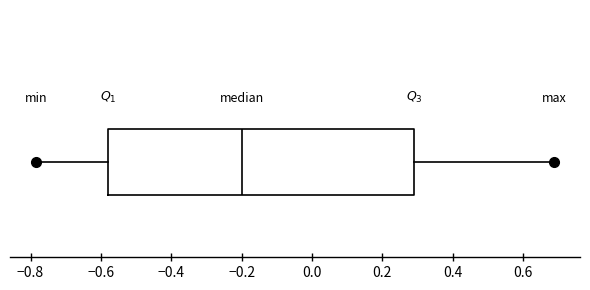

Read this box plot against the x-axis: the position of the median line, the range covered by the box, and the ends of both whiskers. The values are not printed on the chart, so give them approximately, as read against the axis.

median -0.20, box -0.58 to 0.30, whiskers -0.78 to 0.68